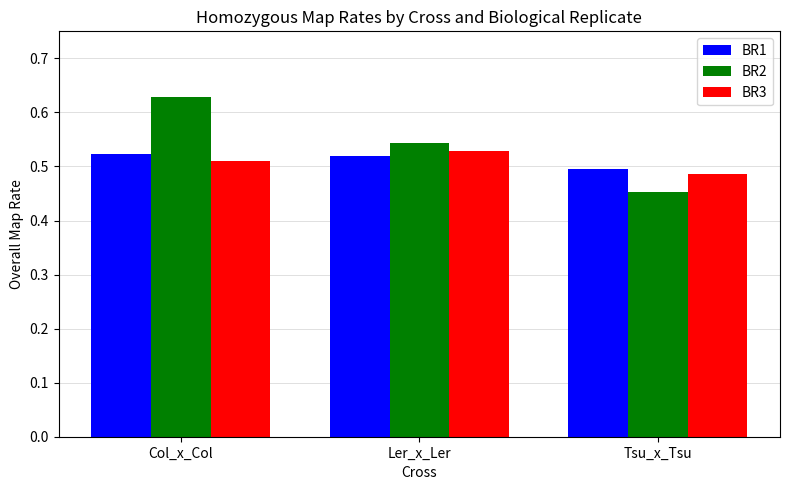

What is the label of the 1st bar from the left?

Col_x_Col